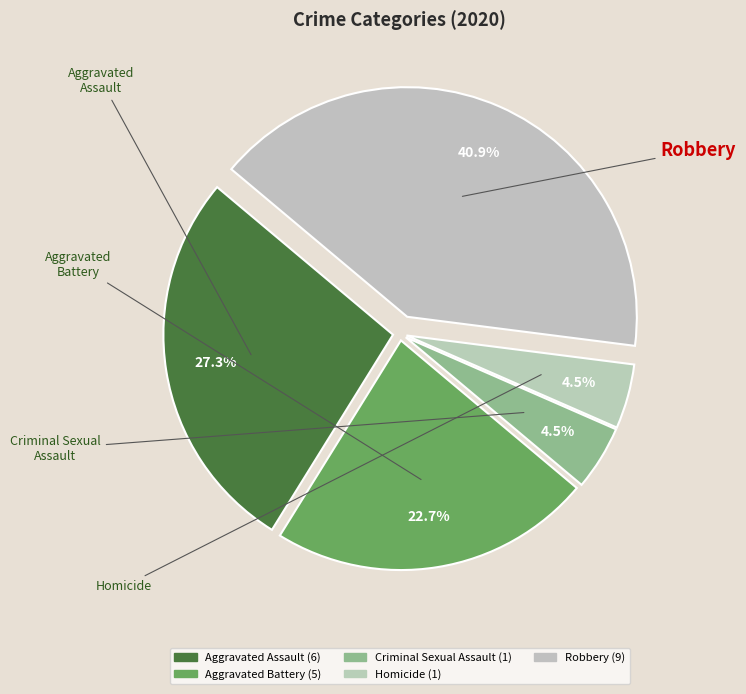

What is the ratio of the value at Robbery to the value at Criminal Sexual Assault?

9.0